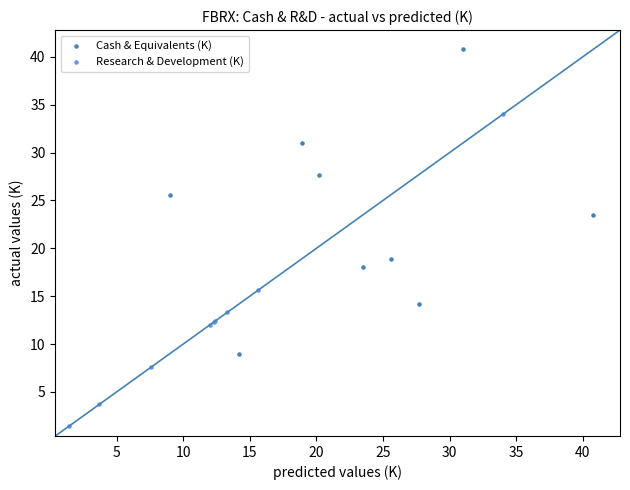

Which series contains the highest Y value?

Cash & Equivalents (K)